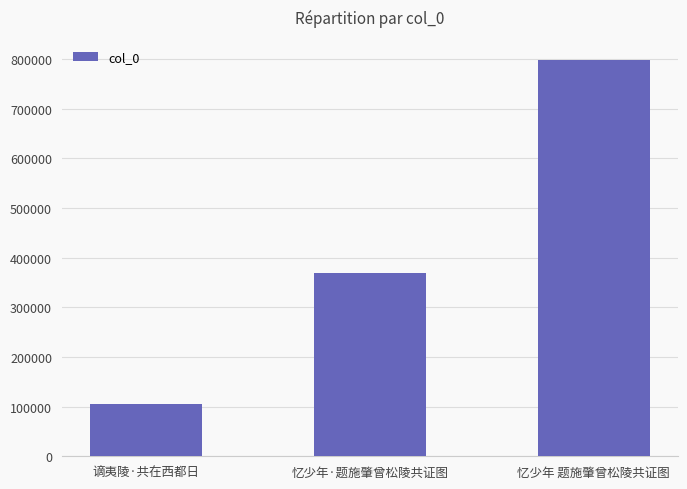

What is the change in value from 谪夷陵·共在西都日 to 忆少年·题施肇曾松陵共证图?

+263173